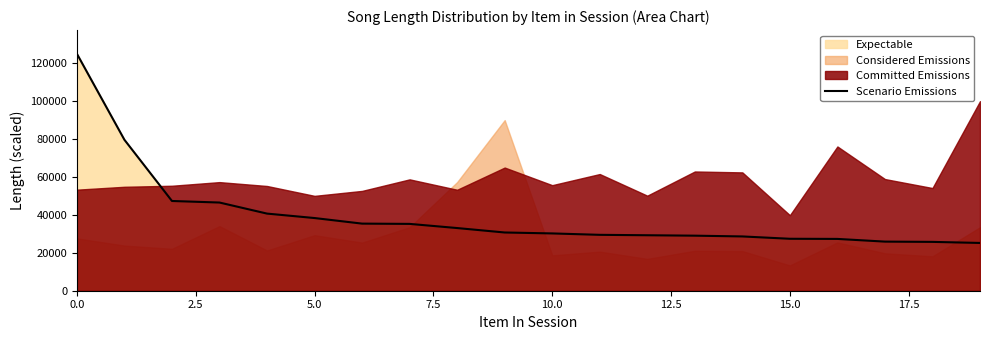

What is the minimum value for Scenario Emissions?

25202.3